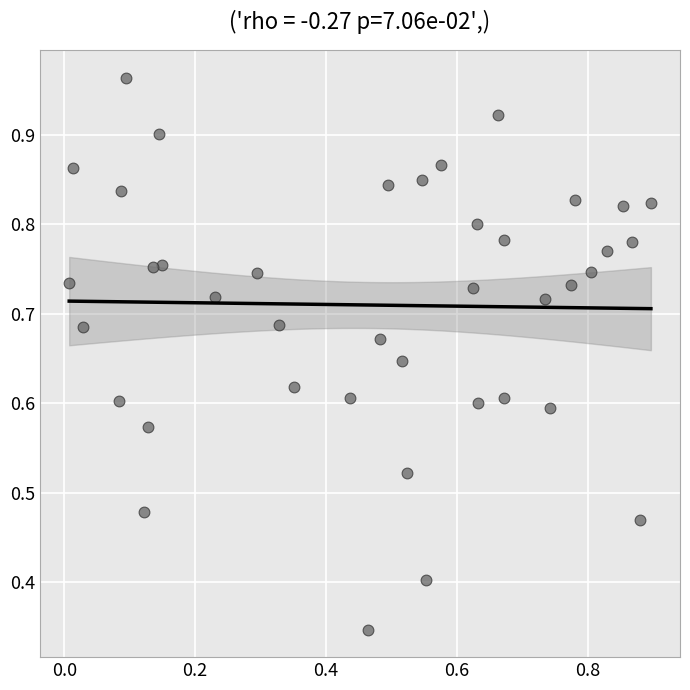

How many points are shown in the scatter plot?

40